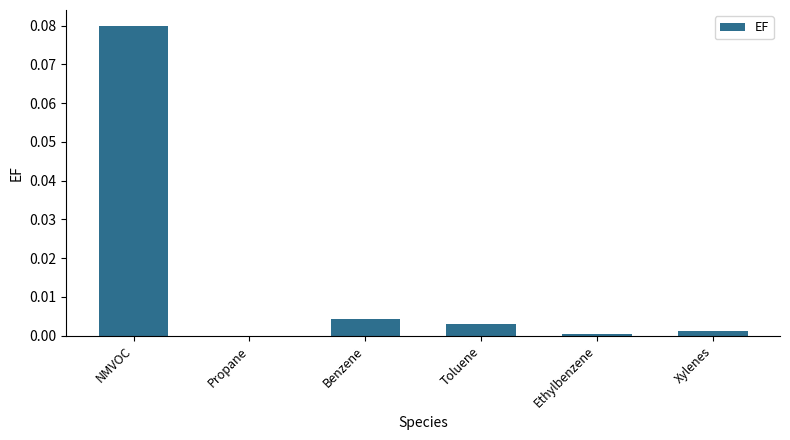

Between NMVOC and Toluene, which is larger?

NMVOC